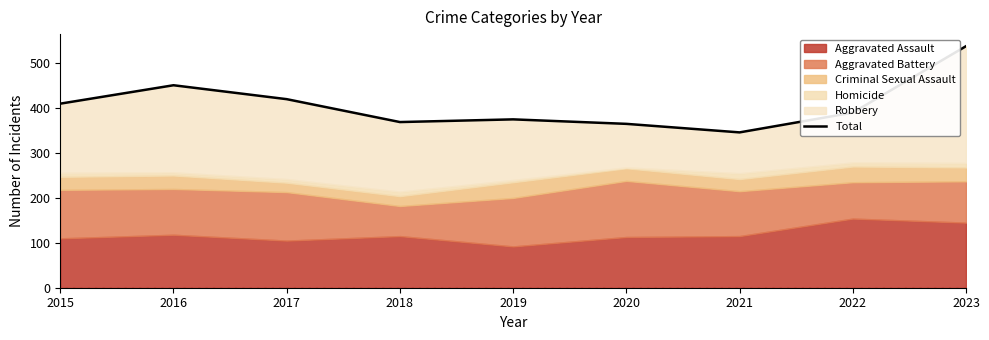

What is the difference between the values at 2022 and 2019?

15